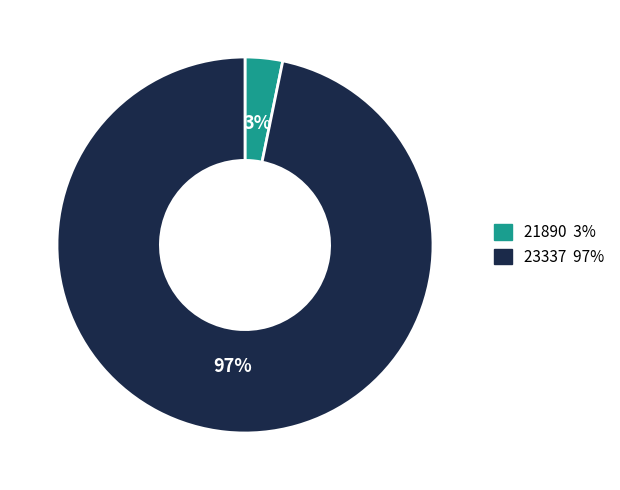

Is it true that 23337 is 97% of the pie?

True